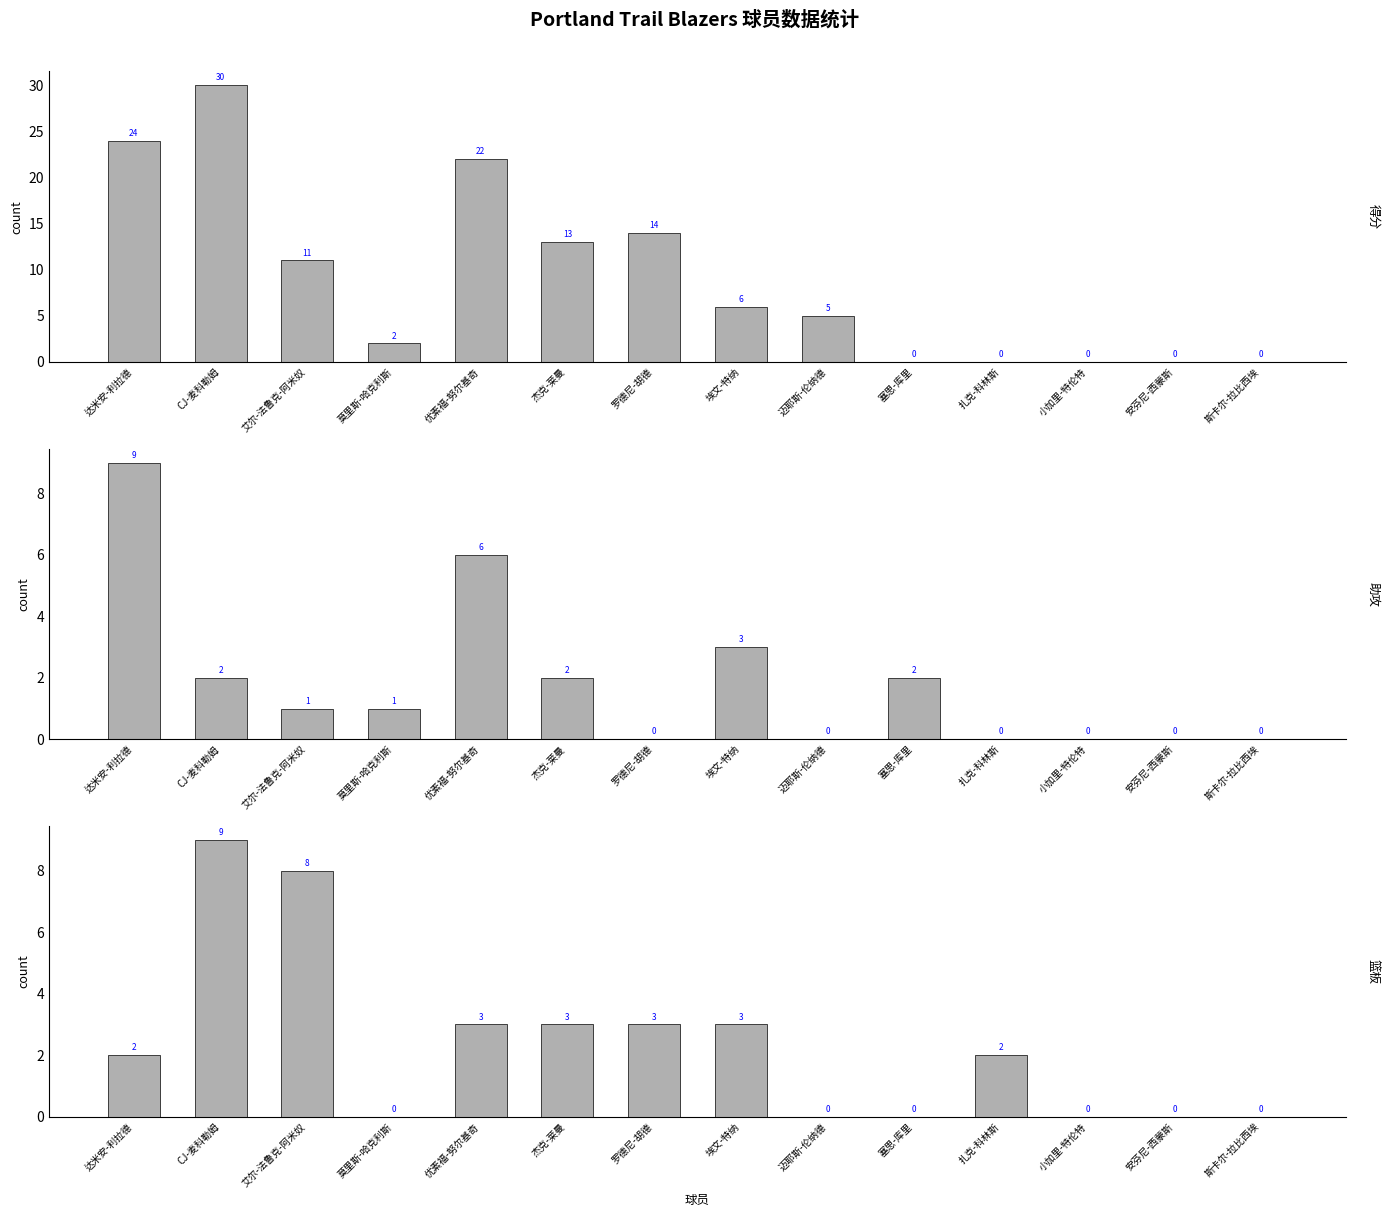

What are all the series names shown in the legend?

得分, 助攻, 篮板